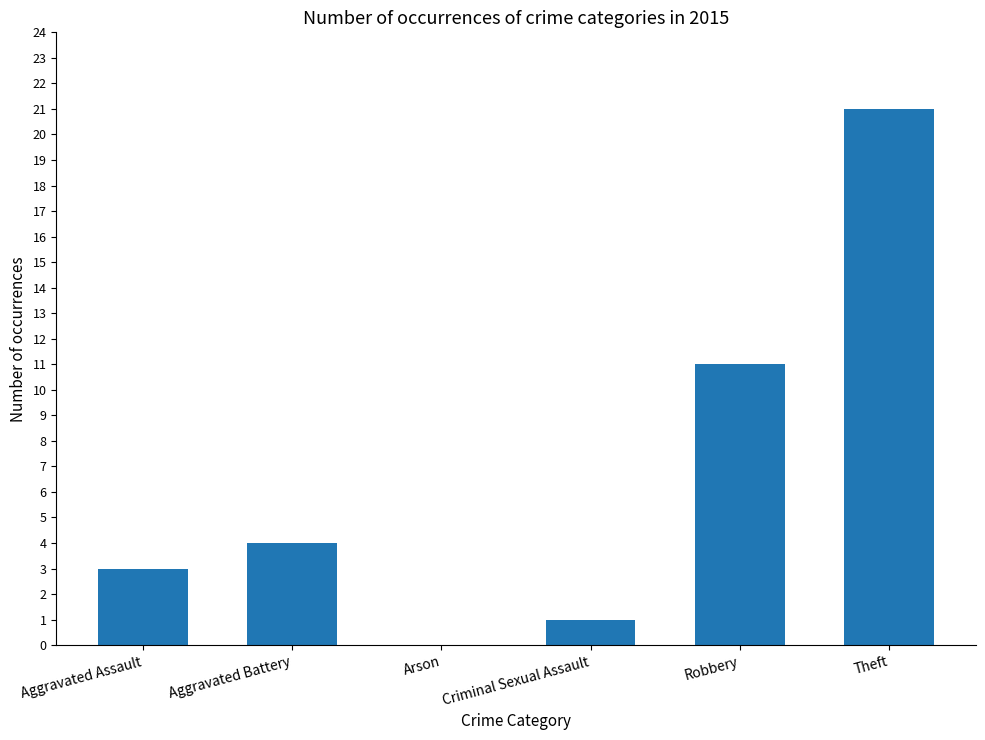

Where is the data nearest to the value 10?

Robbery